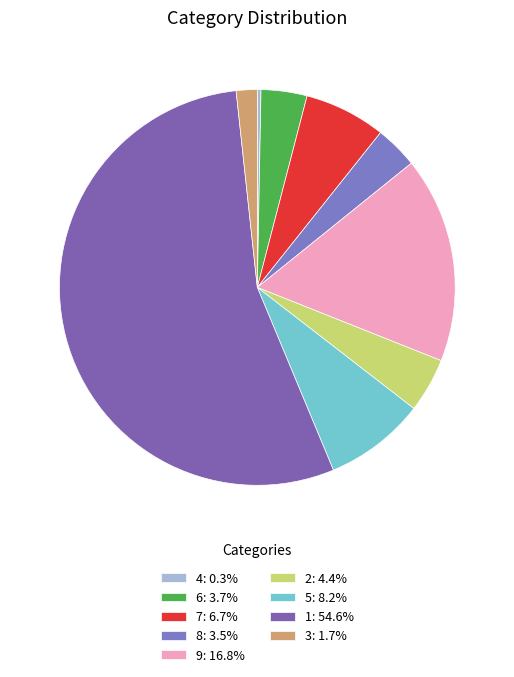

Which category has the smallest portion of the pie?

4